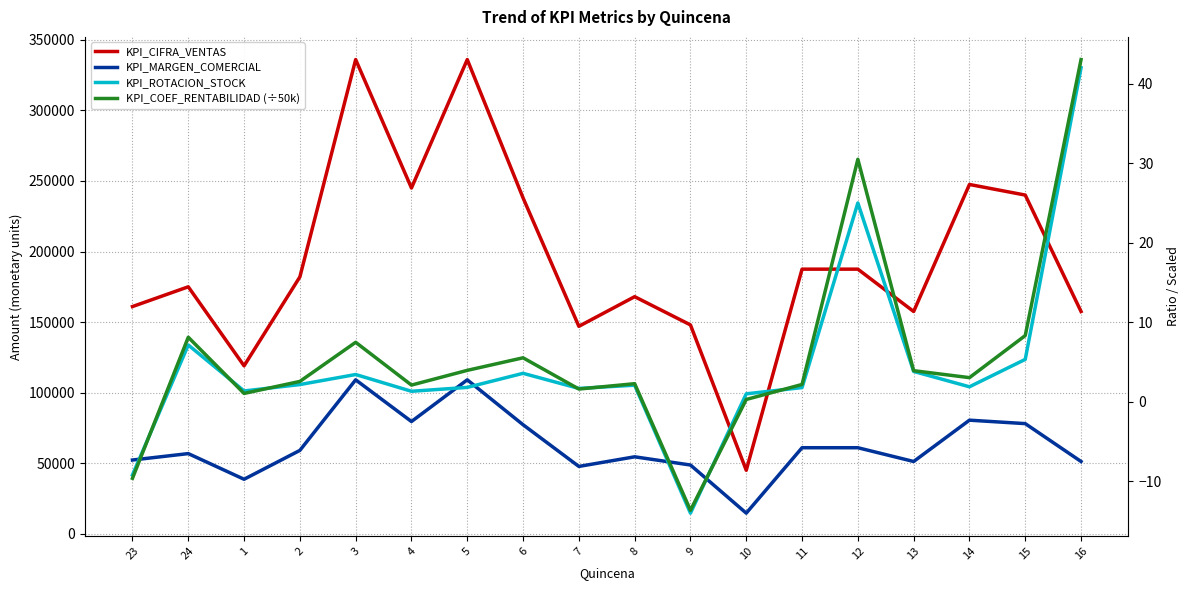

What position from the right is 3?

14